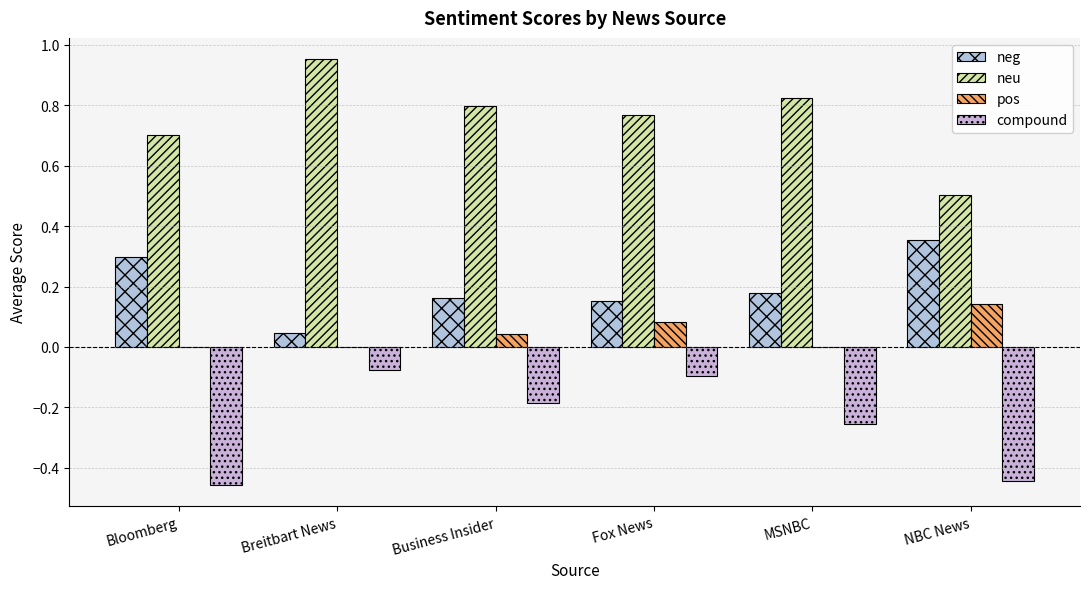

Reading right to left, what are all the values shown in this chart?

neg: NBC News=0.4	MSNBC=0.2	Fox News=0.2	Business Insider=0.2	Breitbart News=0.0	Bloomberg=0.3
neu: NBC News=0.5	MSNBC=0.8	Fox News=0.8	Business Insider=0.8	Breitbart News=1.0	Bloomberg=0.7
pos: NBC News=0.1	MSNBC=0.0	Fox News=0.1	Business Insider=0.0	Breitbart News=0.0	Bloomberg=0.0
compound: NBC News=-0.4	MSNBC=-0.3	Fox News=-0.1	Business Insider=-0.2	Breitbart News=-0.1	Bloomberg=-0.5